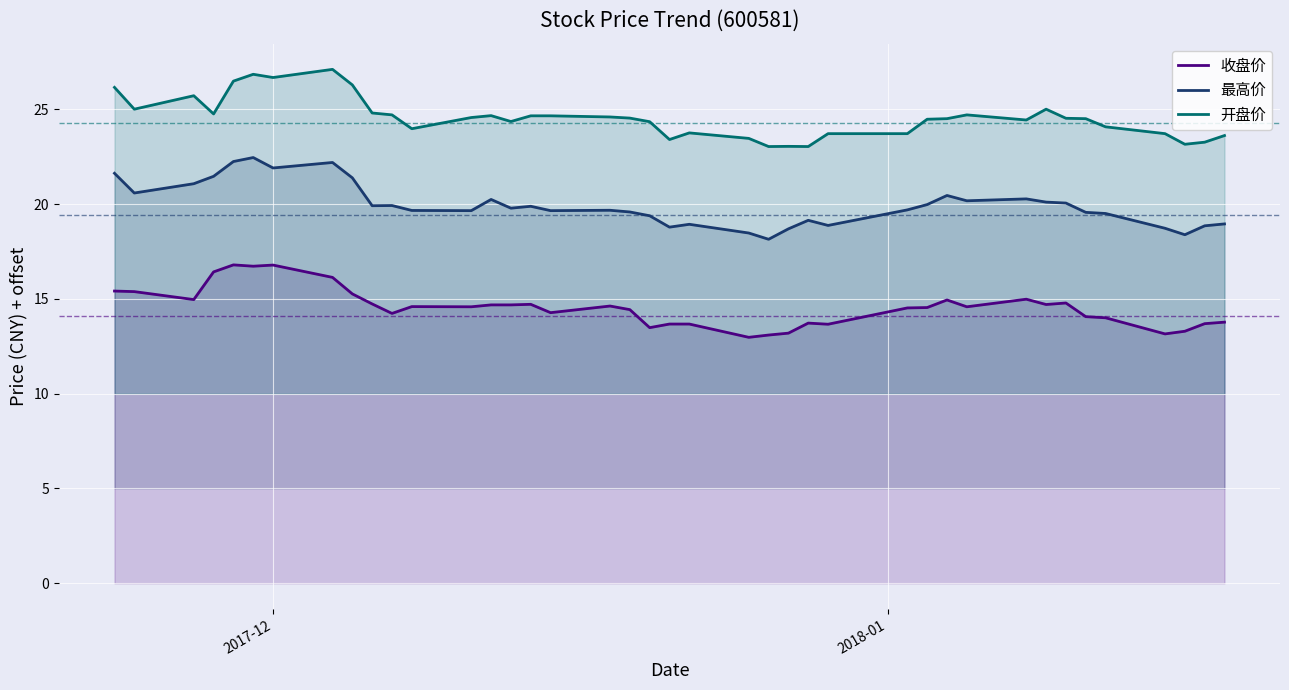

List the series in order of their peak value, lowest first.

收盘价, 最高价, 开盘价